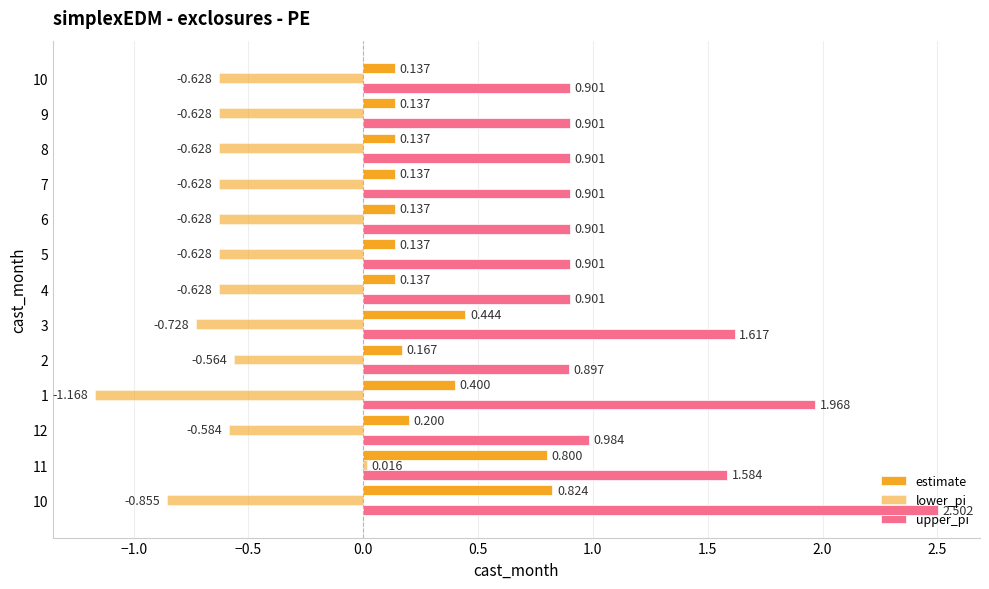

How many data points in lower_pi are less than 0?

12